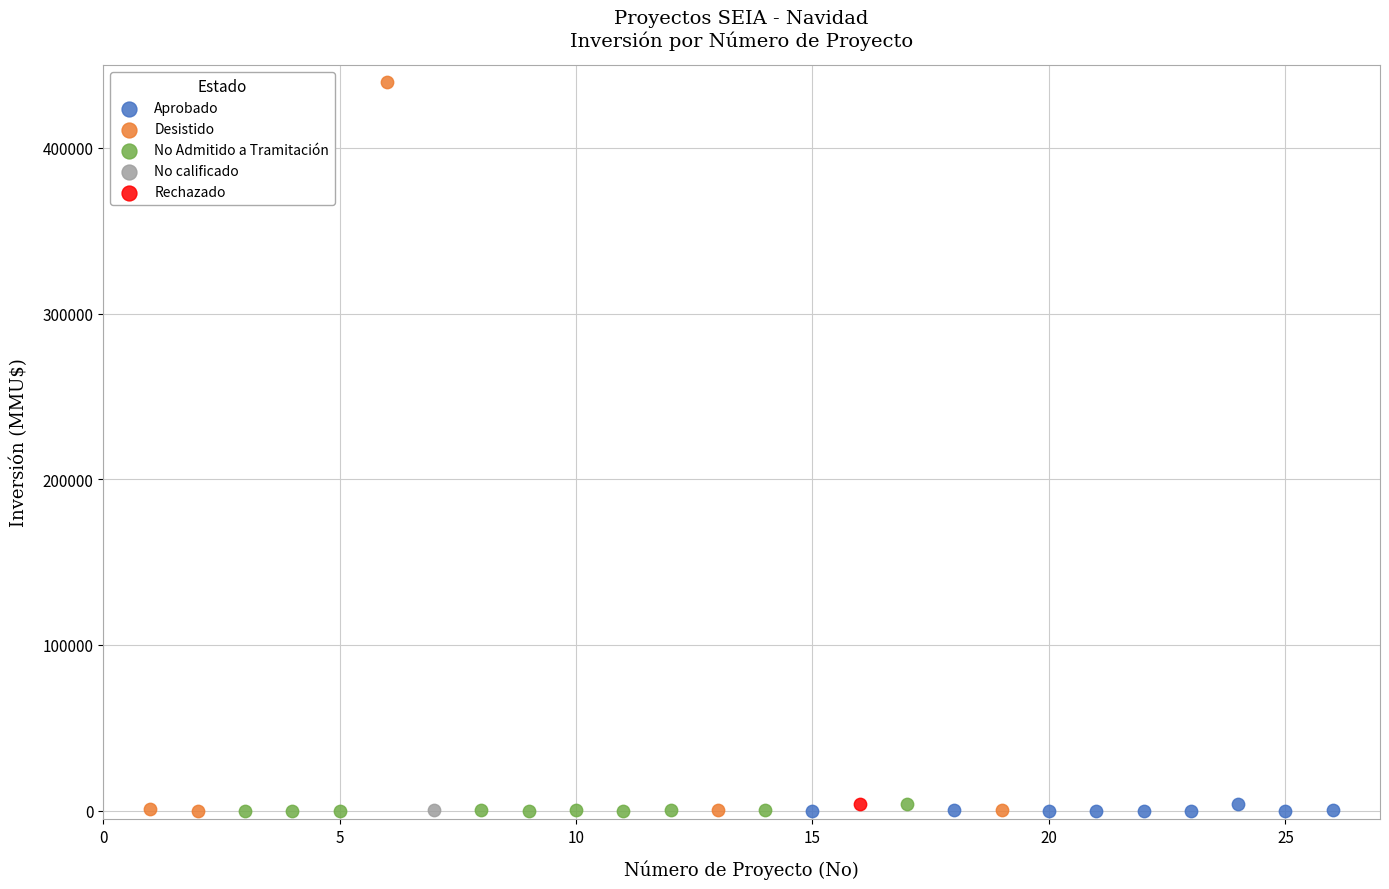

Which series contains the highest Y value?

Desistido